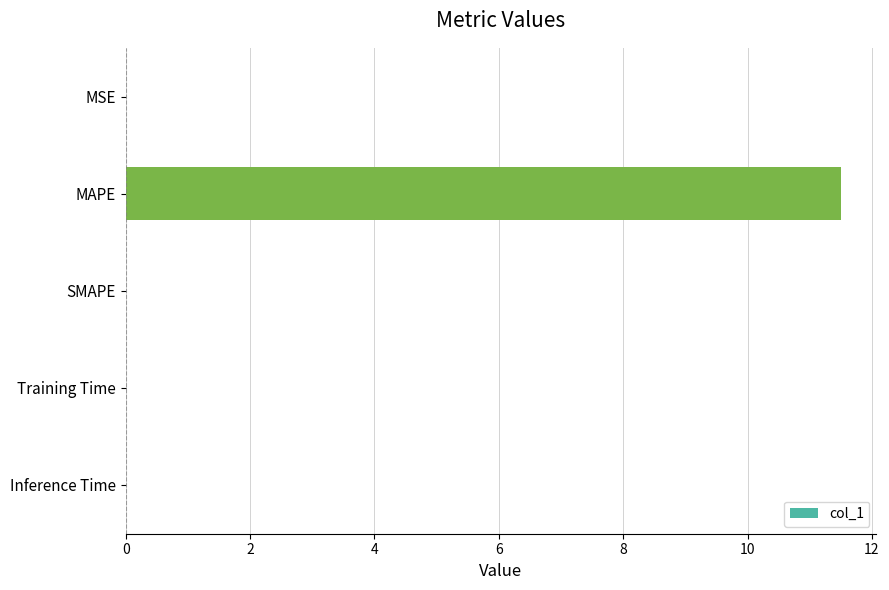

How many categories are shown in the chart?

5